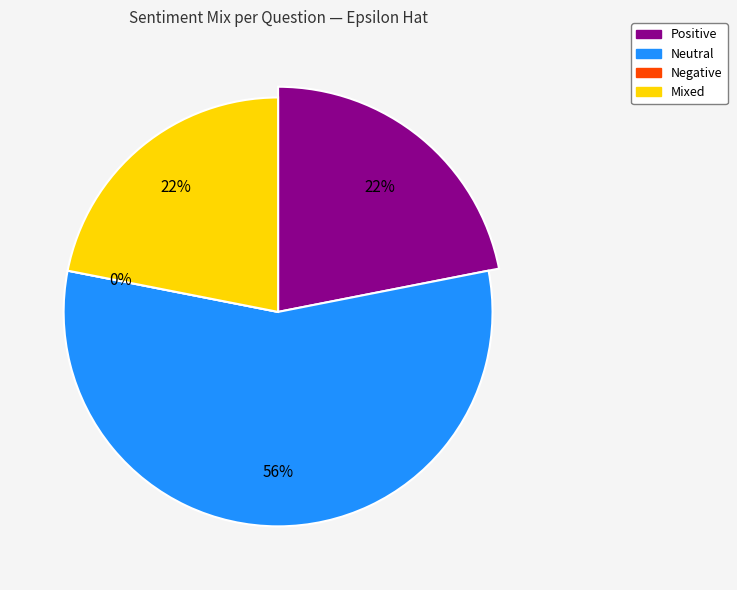

Which category has the biggest portion of the pie?

Neutral